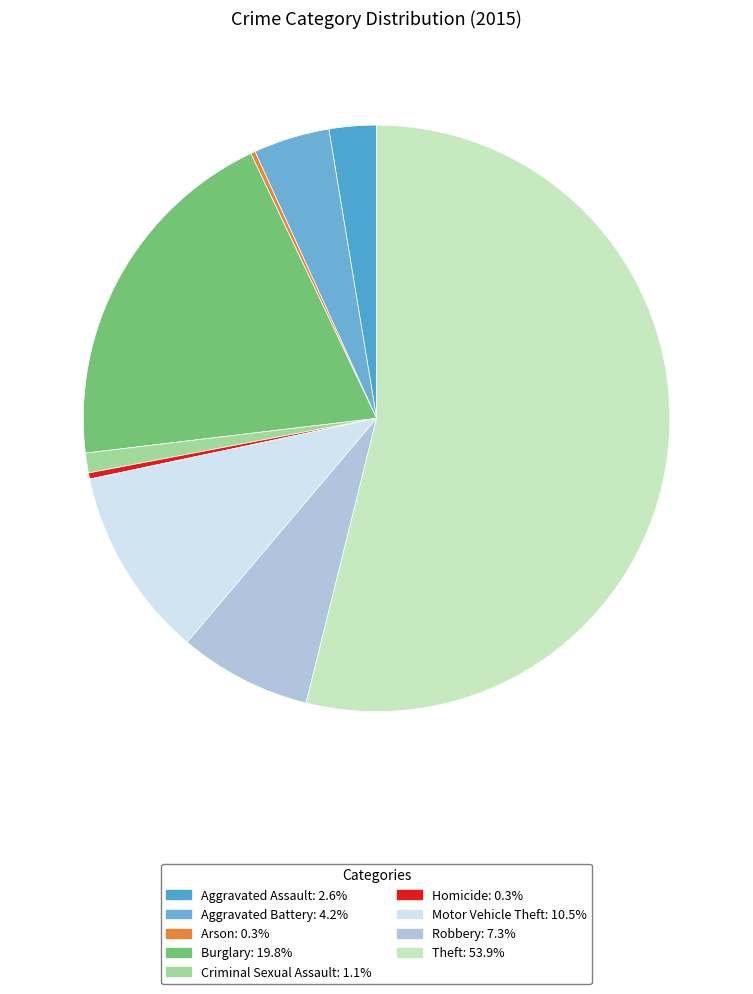

To the nearest percent, what is the difference between the largest and smallest slice percentages?

54%